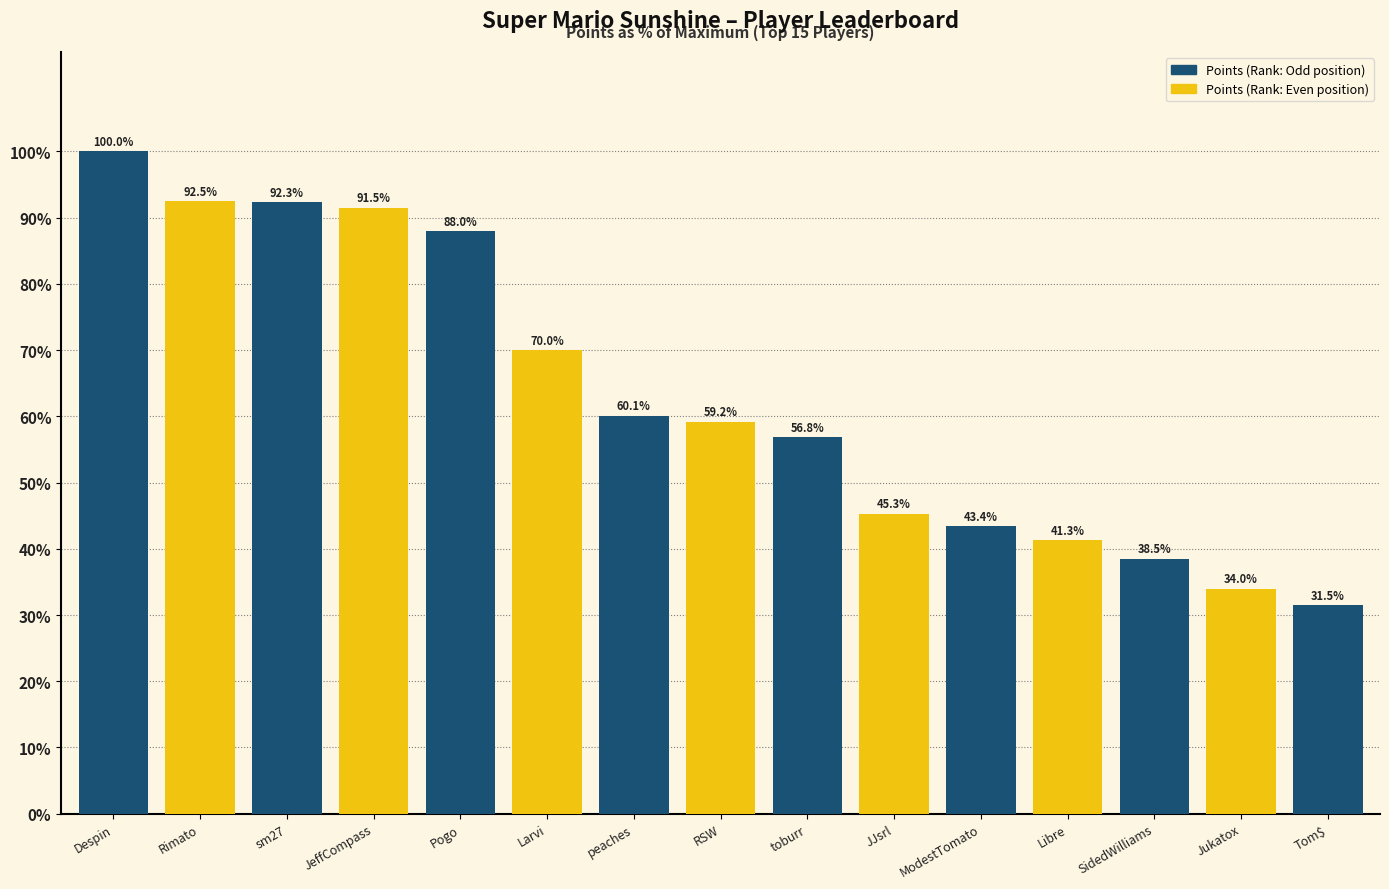

How many bars are there in total?

15